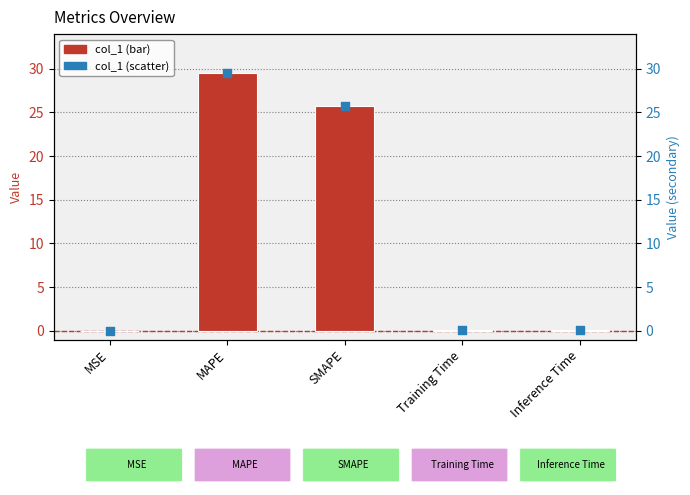

What is the total value across all series at Training Time?

0.2